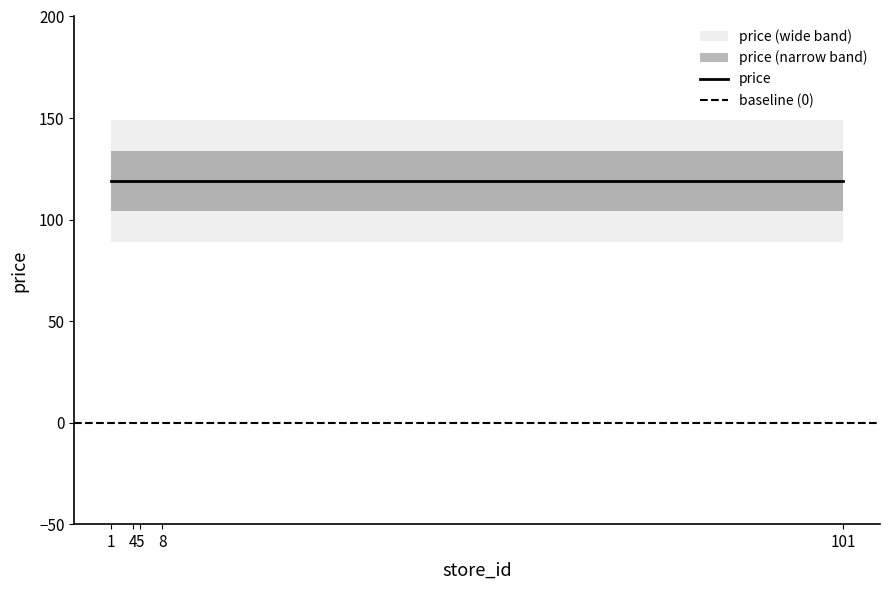

Is the value of price at 8 greater than the value of store_id at 1?

Yes